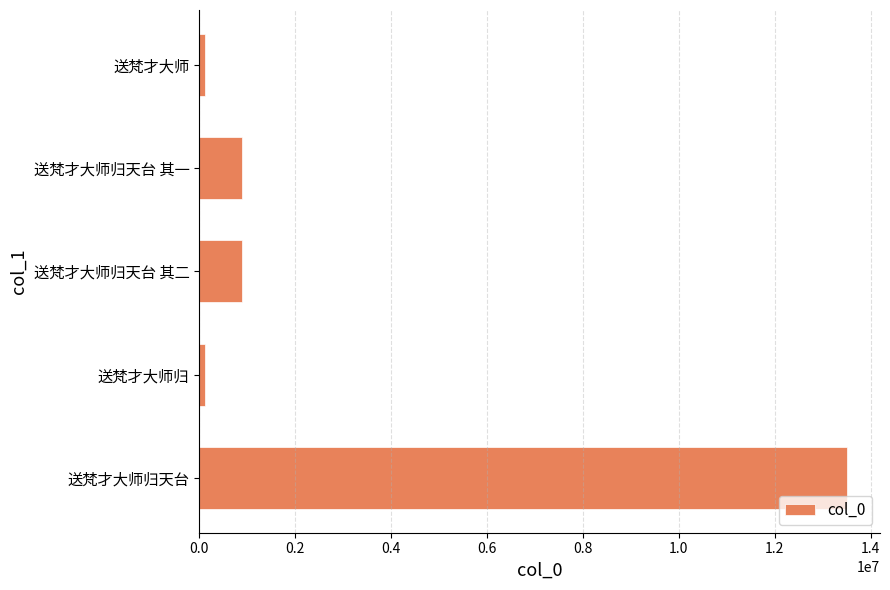

Are the bars grouped side by side (vs. stacked)?

No